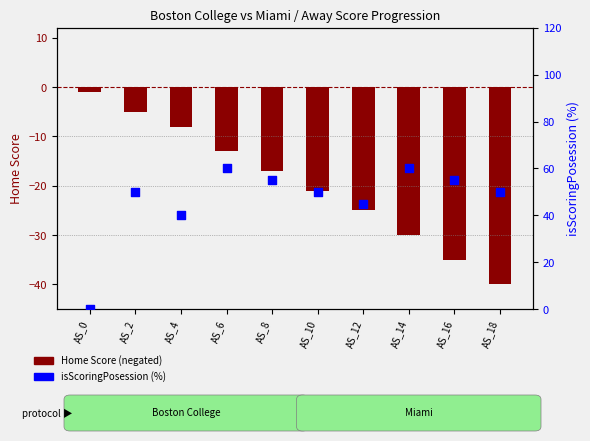

At which category is the sum across all series the highest?

AS_6